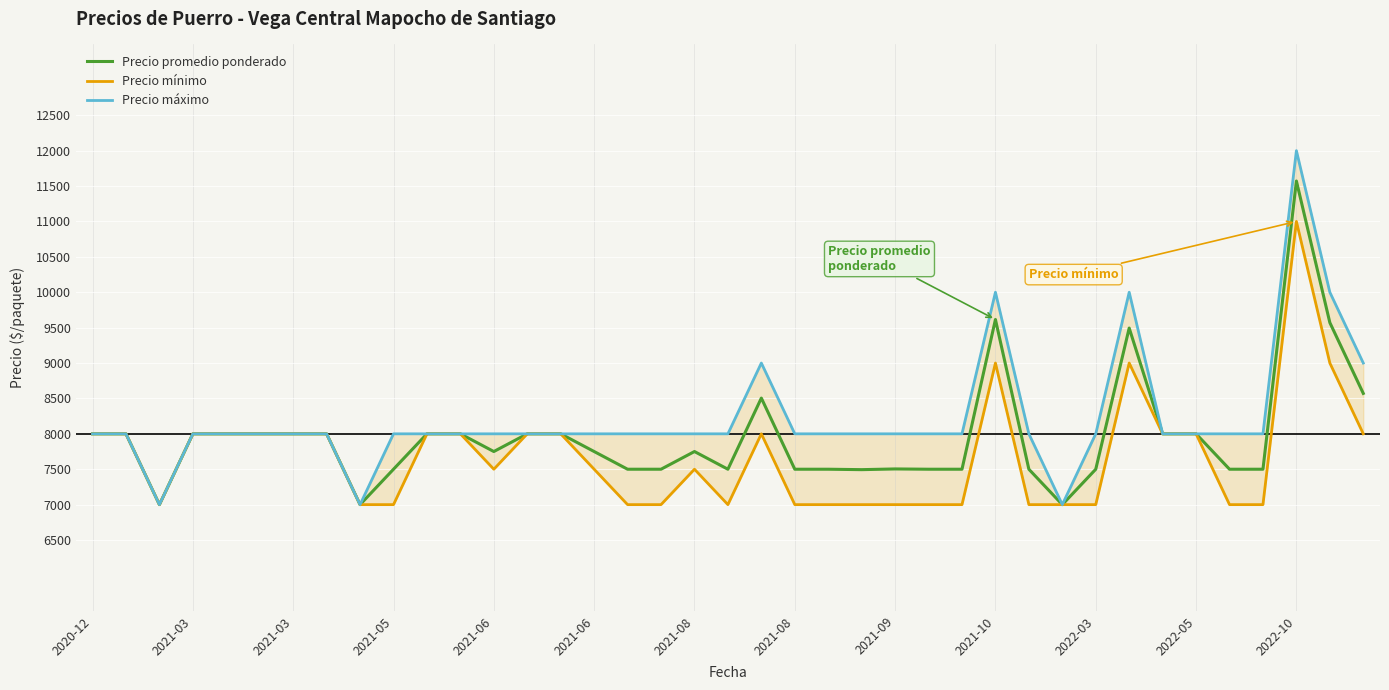

True or false: Precio promedio ponderado and Precio mínimo cross at least once.

False